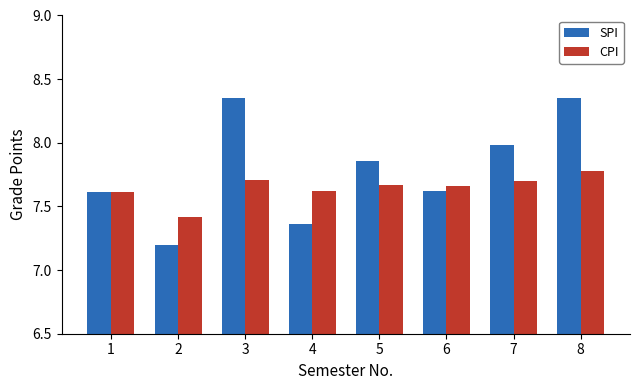

Does the chart contain stacked bars?

No